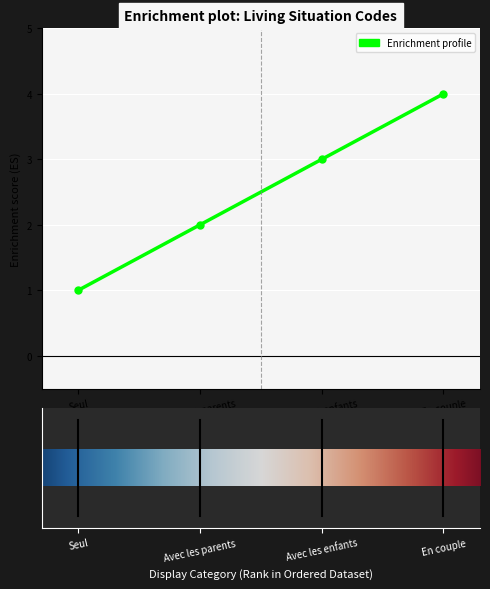

At which category does the chart reach its peak across all series?

En couple